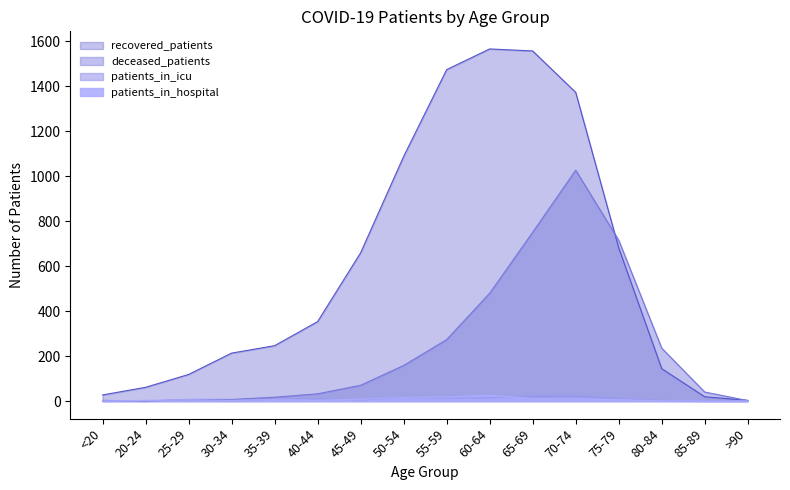

What position from the left is 35-39?

5